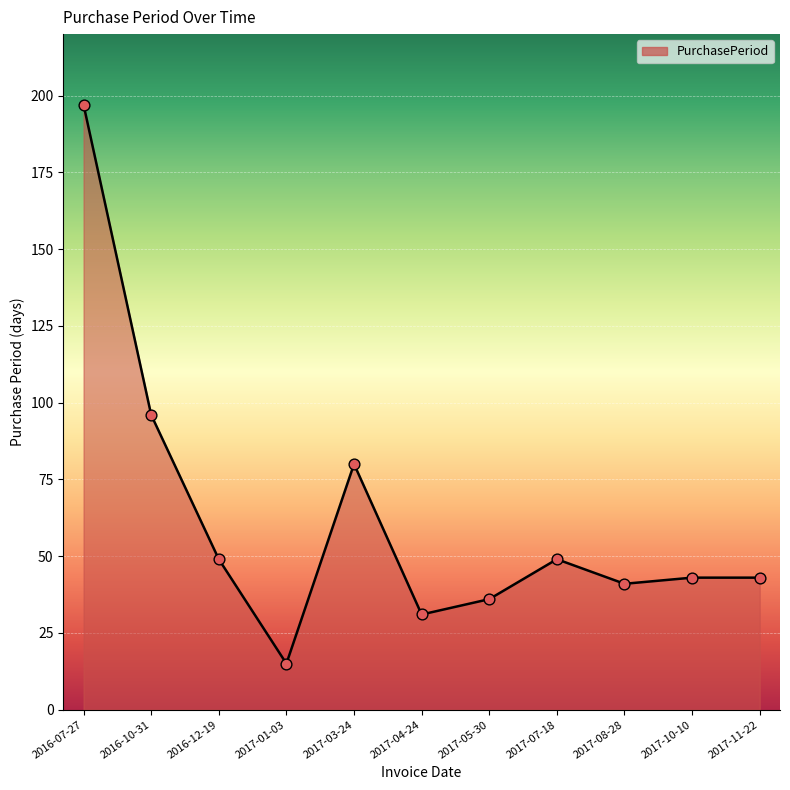

Which has a higher value, 2017-11-22 or 2016-10-31?

2016-10-31